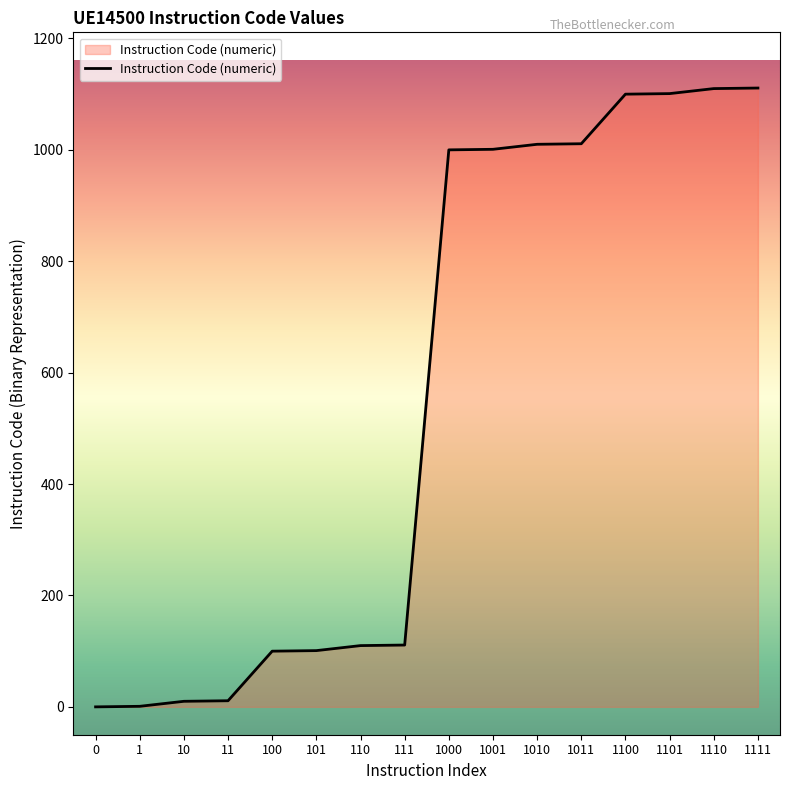

The chart shows a value of 72 at 110. True or false?

False